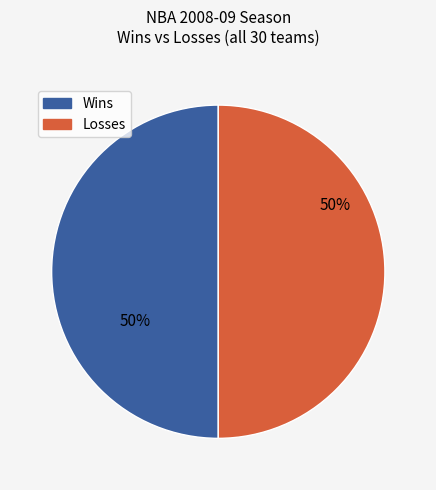

To the nearest percent, what is the average slice percentage?

50%